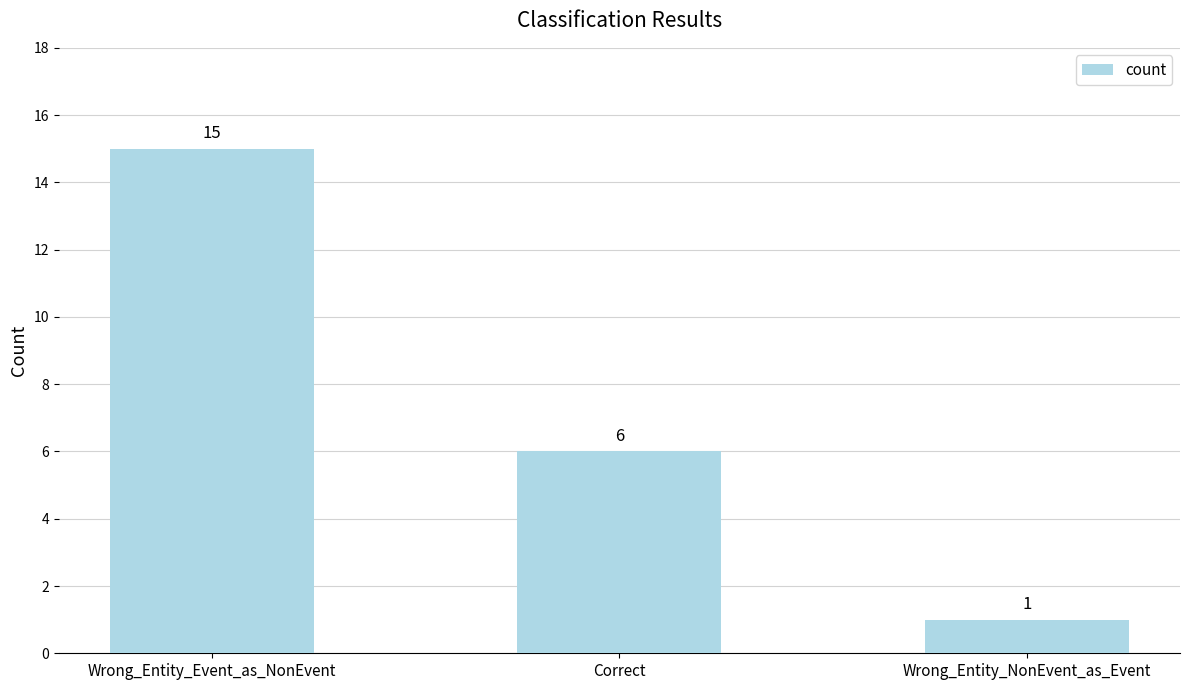

Count the values in the range 1 to 15.

3